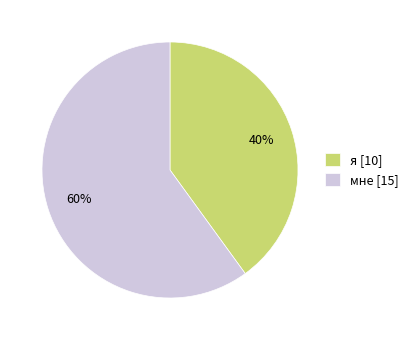

What percentage is the мне slice, to the nearest percent?

60%